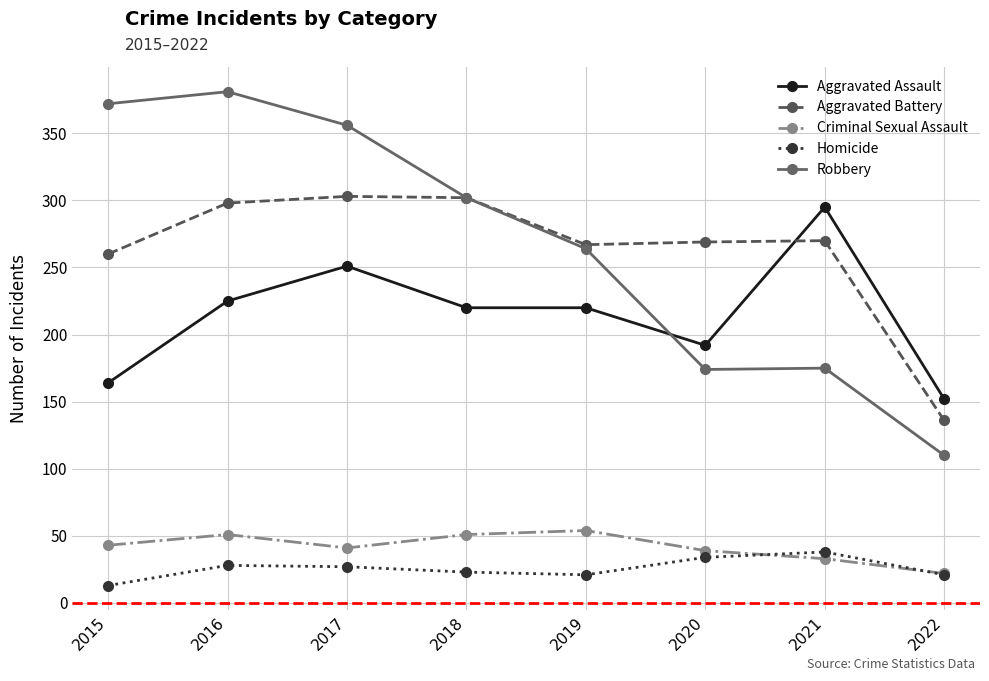

At which category does the chart reach its peak across all series?

2016